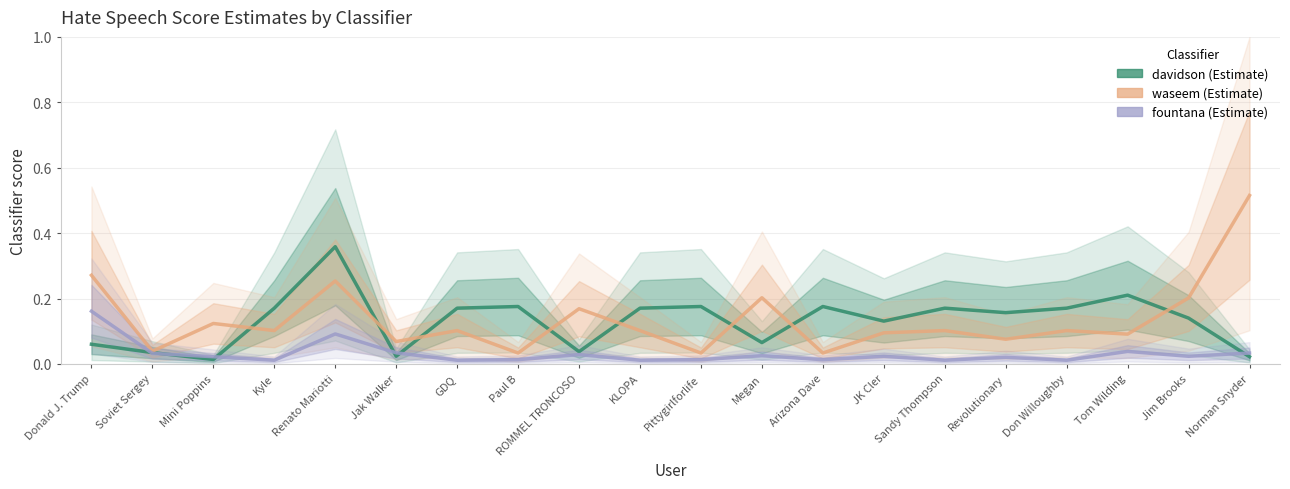

What is the difference between the maximum and minimum values in the waseem series?

0.5